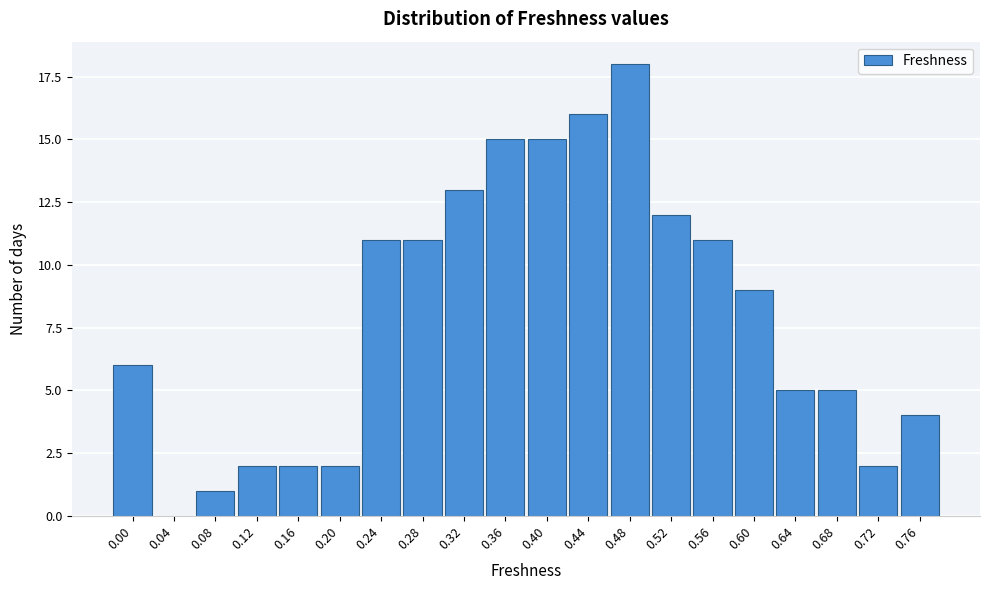

Reading left to right, list all the values displayed in this chart.

0.00=6	0.04=0	0.08=1	0.12=2	0.16=2	0.20=2	0.24=11	0.28=11	0.32=13	0.36=15	0.40=15	0.44=16	0.48=18	0.52=12	0.56=11	0.60=9	0.64=5	0.68=5	0.72=2	0.76=4